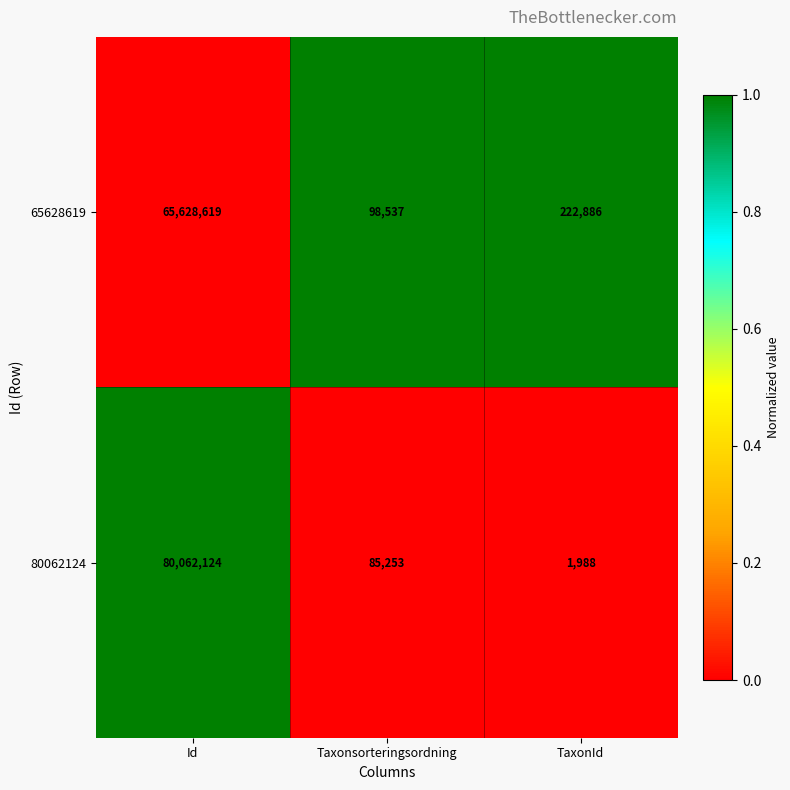

Reading right to left, extract all data points from this chart.

65628619: 222886	98537	65628619
80062124: 1988	85253	80062124